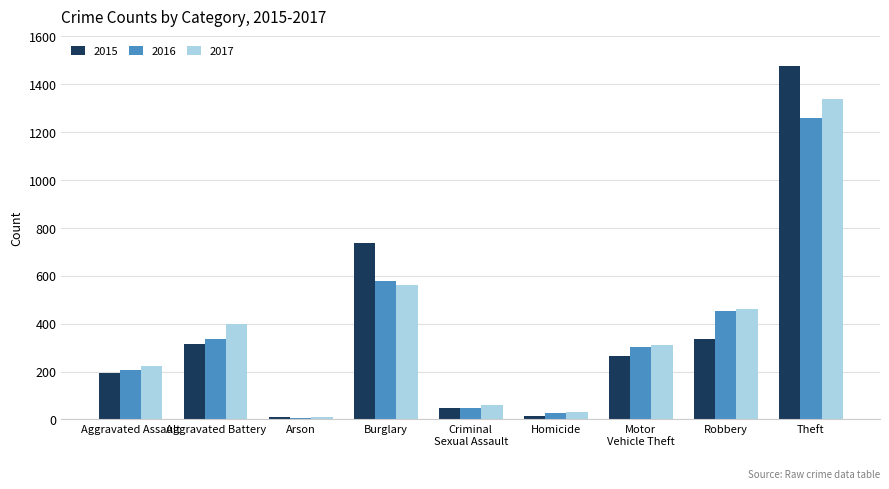

At which label does 2015 first exceed 263?

Aggravated Battery